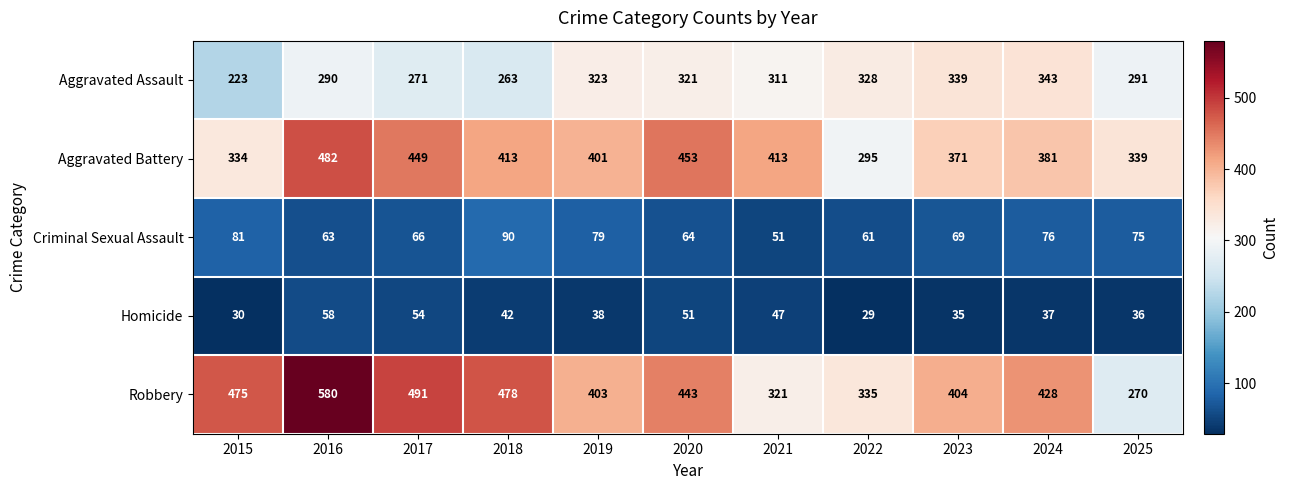

Where is Homicide nearest to the value 43?

2018